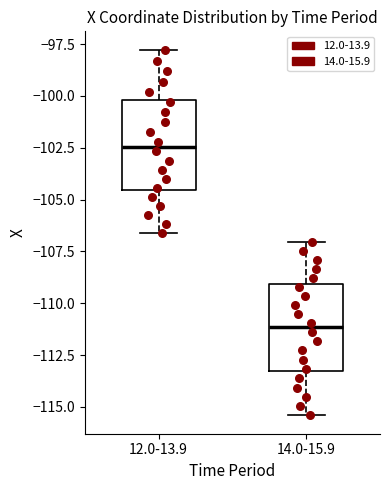

Reading left to right, read every box against the y-axis: the position of its median line, the range the box covers, and the ends of its whiskers. The values are not printed on the chart, so give them approximately, as read against the axis.

12.0-13.9: median -102.5, box -104.5 to -100.0, whiskers -106.5 to -98.0
14.0-15.9: median -111.0, box -113.5 to -109.0, whiskers -115.5 to -107.0